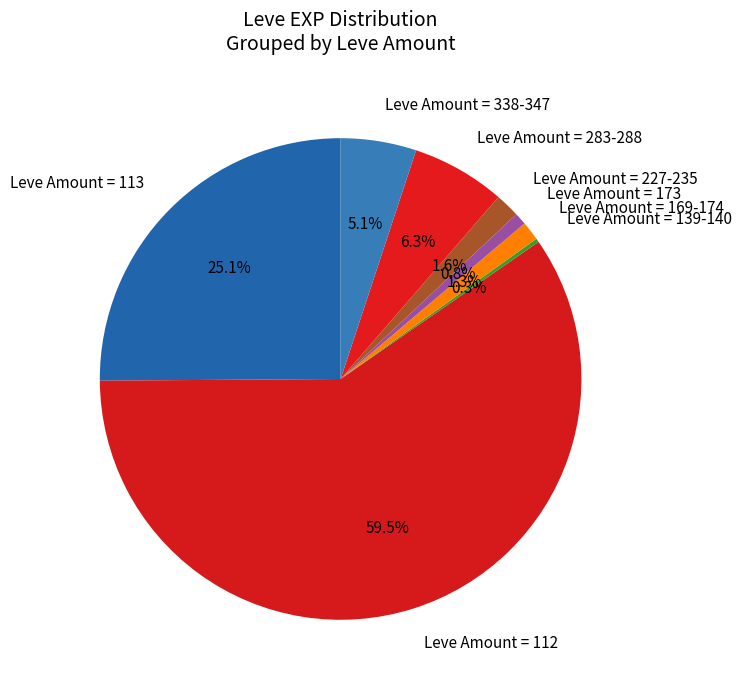

Which slice is the largest?

Leve Amount = 112